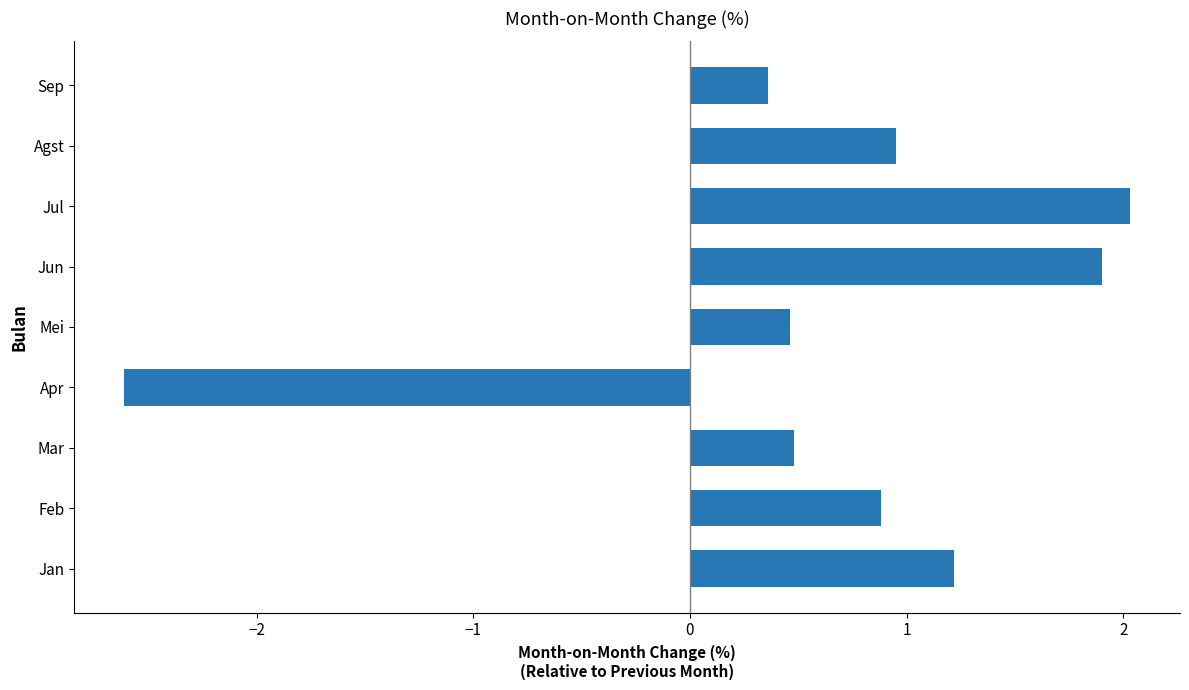

Which label corresponds to the largest value in the chart?

Jul